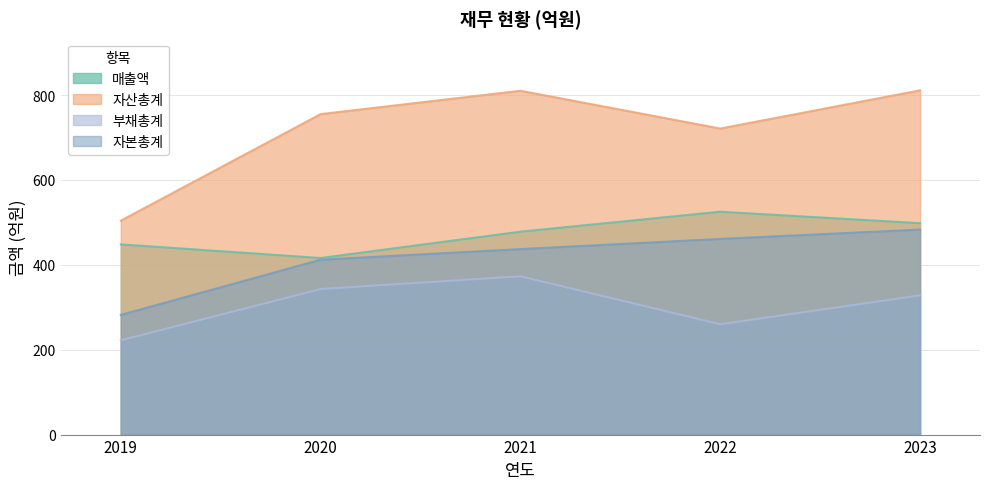

Rank the categories by 부채총계 value from highest to lowest.

2021, 2020, 2023, 2022, 2019